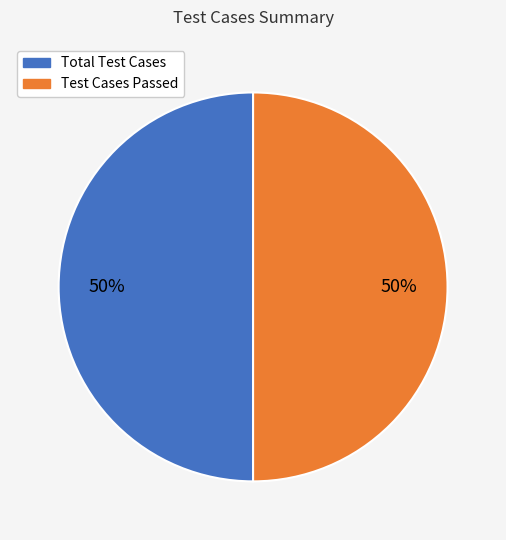

To the nearest percent, what is the average slice percentage?

50%